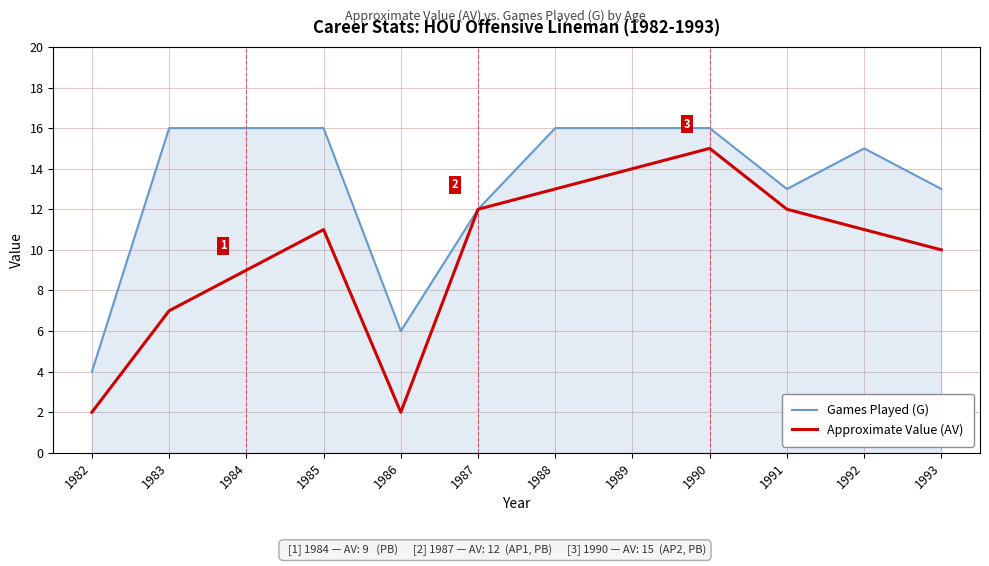

What is the difference between the Games Played (G) values at 1991 and 1992?

2